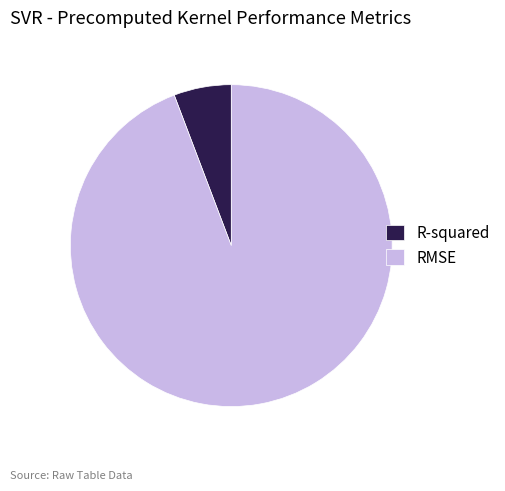

Rank the categories by value from lowest to highest.

R-squared, RMSE